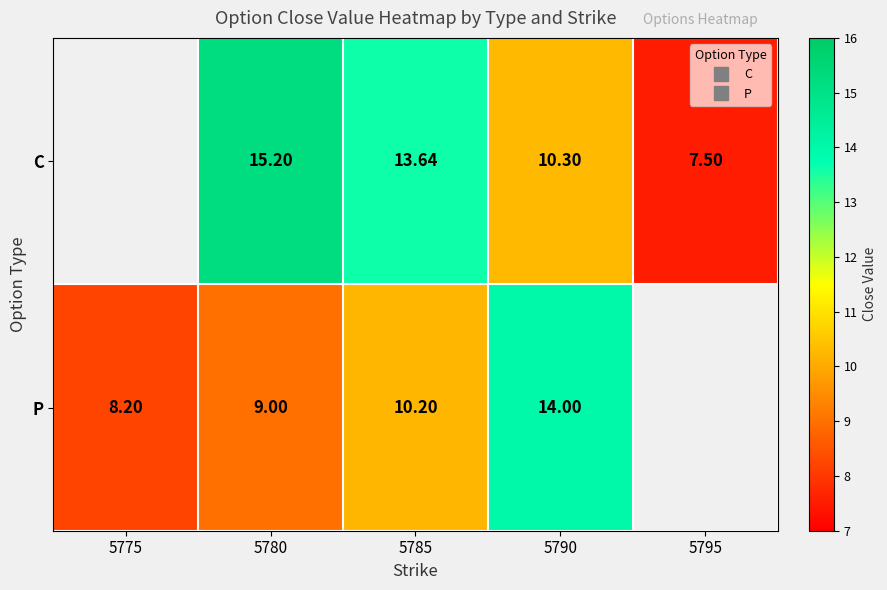

How many distinct data groups are displayed?

2